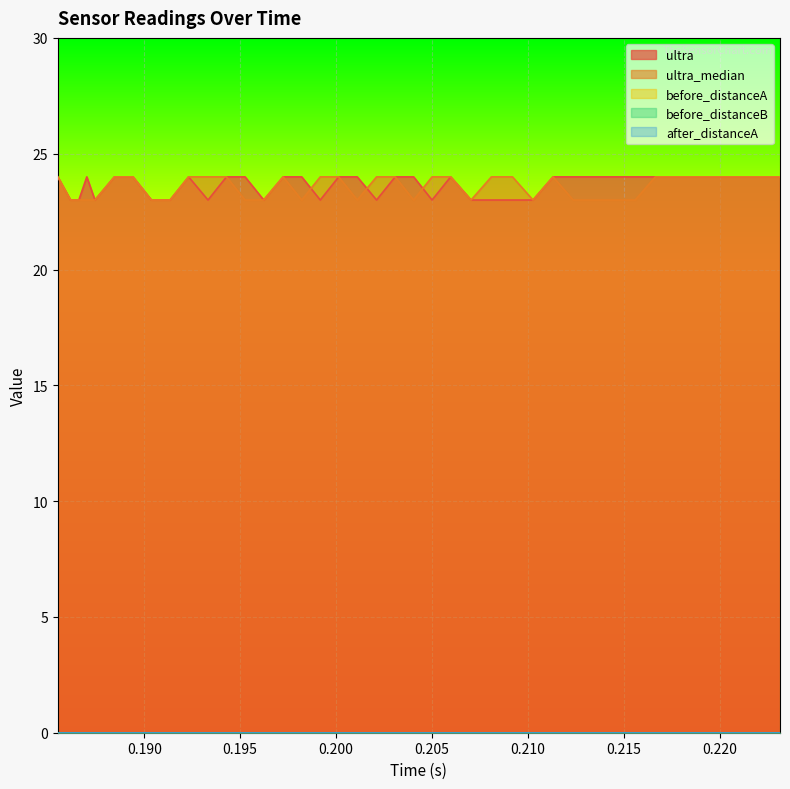

What are all the series names shown in the legend?

ultra, ultra_median, before_distanceA, before_distanceB, after_distanceA